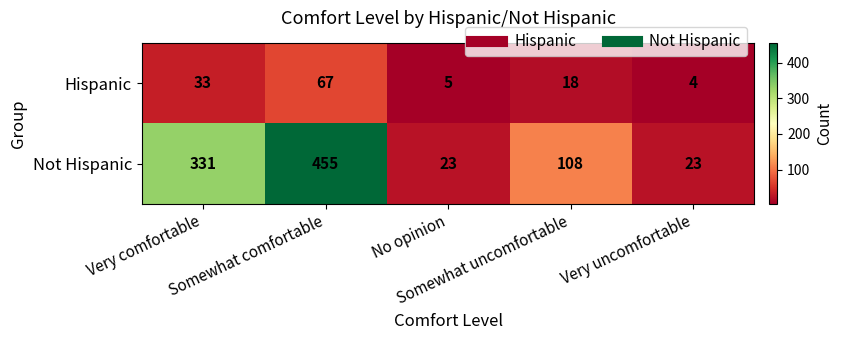

What is the difference between the maximum and second lowest values in the Hispanic series?

62